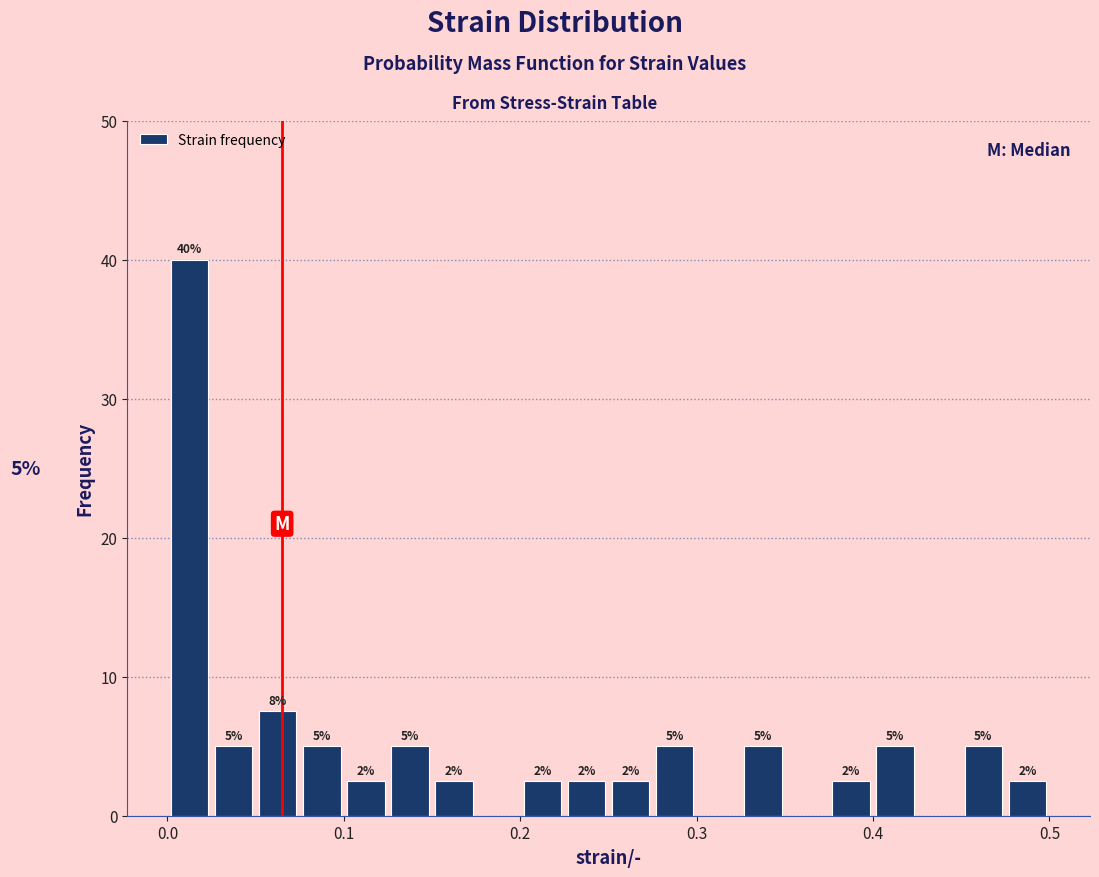

Around what value on the x-axis is the tallest bar? Give the approximate position of its centre, as read against the axis.

0.01